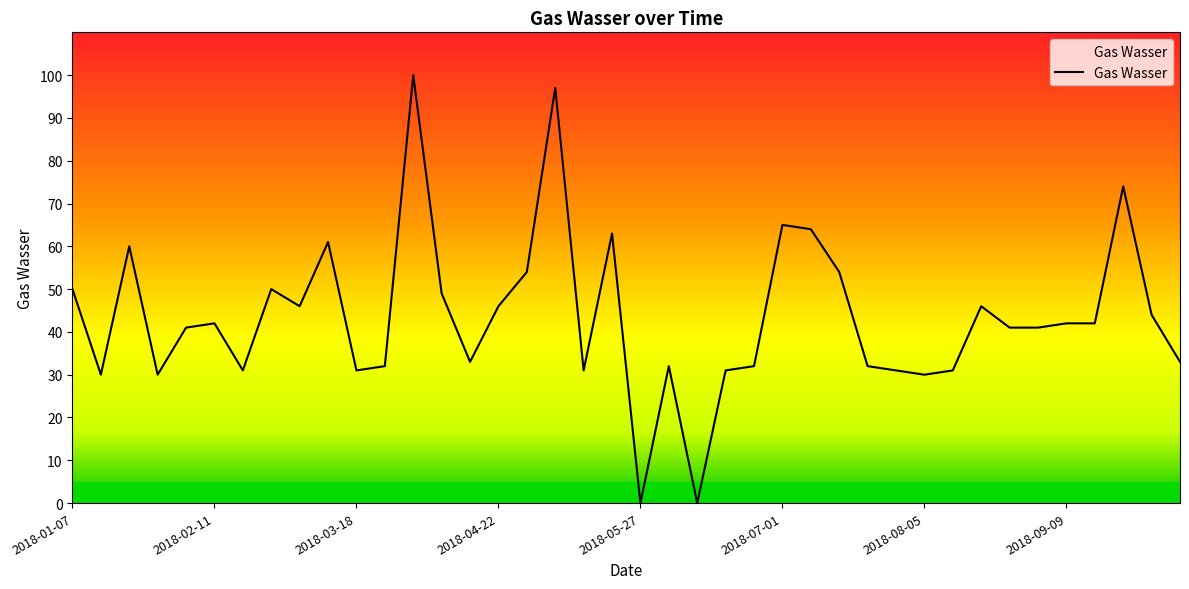

What is the greatest value displayed?

100